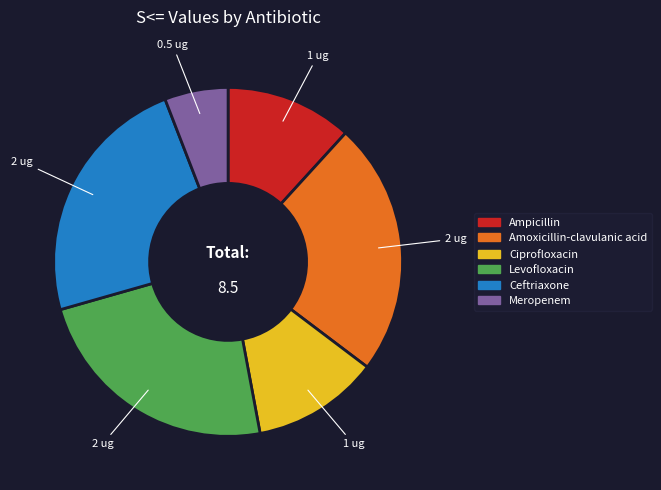

Is it true that Ciprofloxacin is 1% of the pie?

False